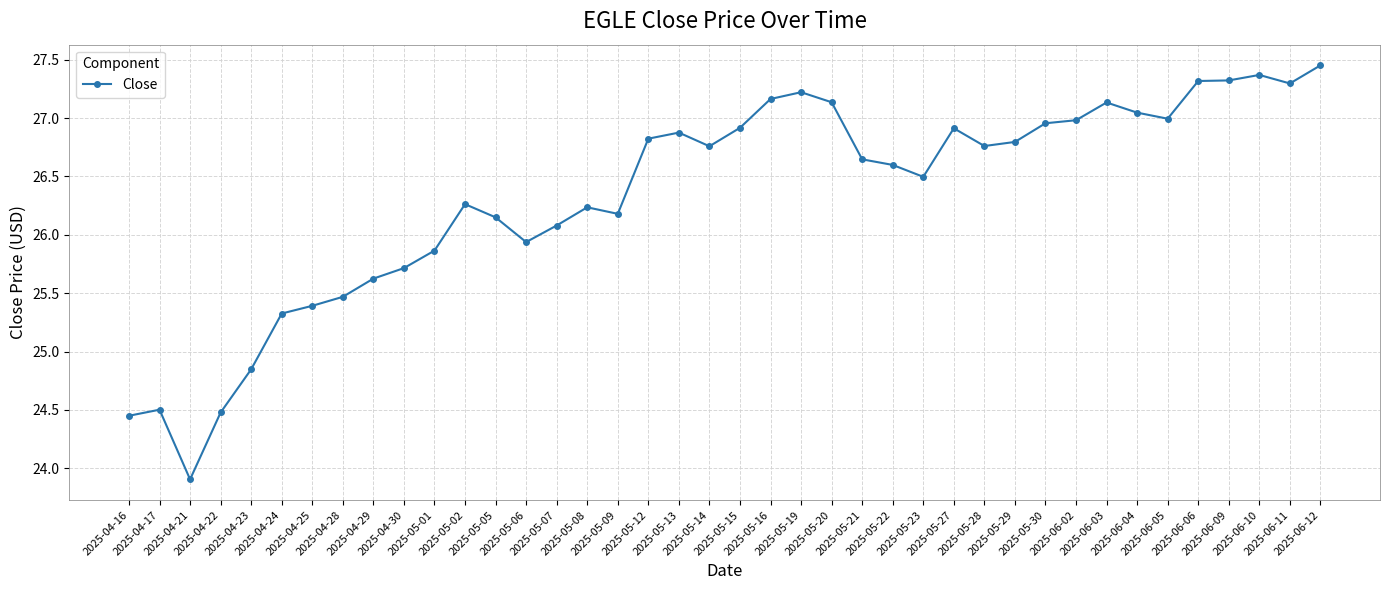

What is the minimum value shown in the chart?

23.9